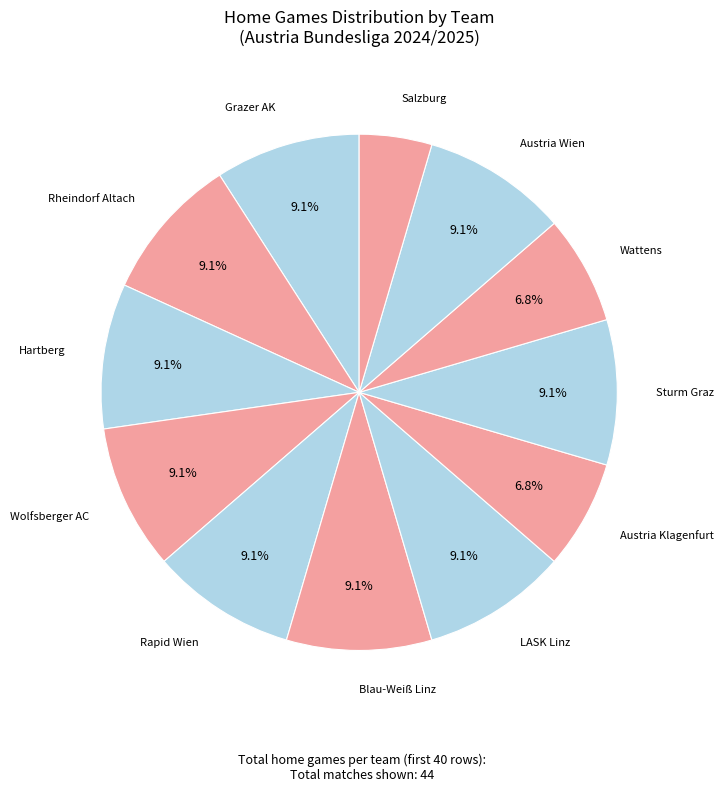

Rank the categories by value from highest to lowest.

Grazer AK, Rheindorf Altach, Hartberg, Wolfsberger AC, Rapid Wien, Blau-Weiß Linz, LASK Linz, Sturm Graz, Austria Wien, Austria Klagenfurt, Wattens, Salzburg